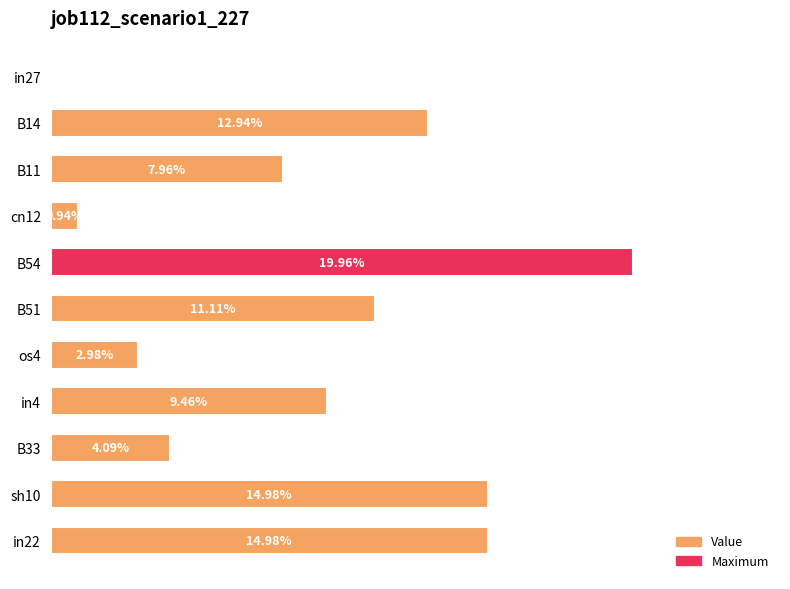

Rank the categories by value from highest to lowest.

B54, sh10, in22, B14, B51, in4, B11, B33, os4, cn12, in27